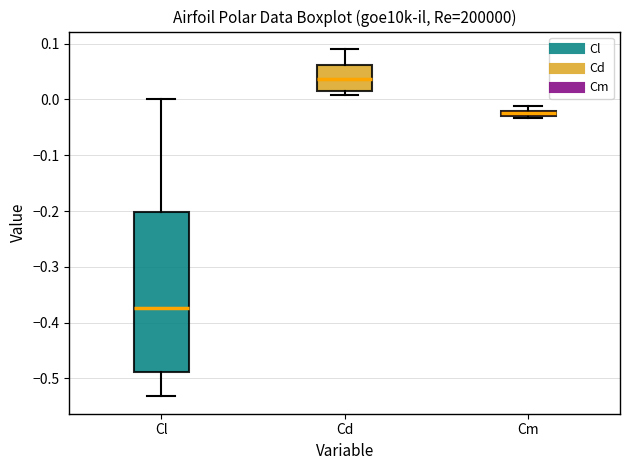

Which box has the lowest median line?

Cl